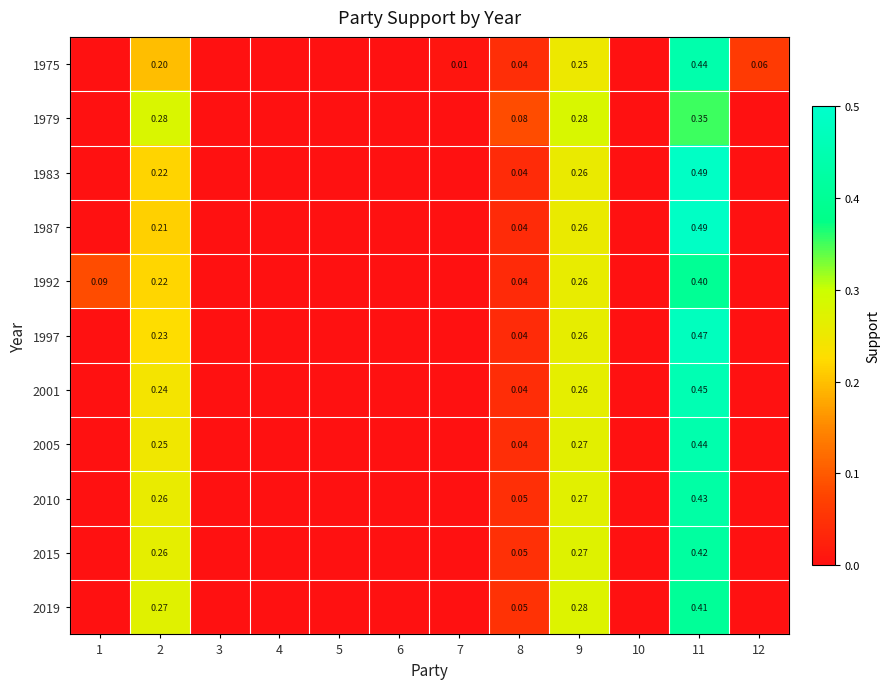

Which series changed the most between 7 and 12?

1975